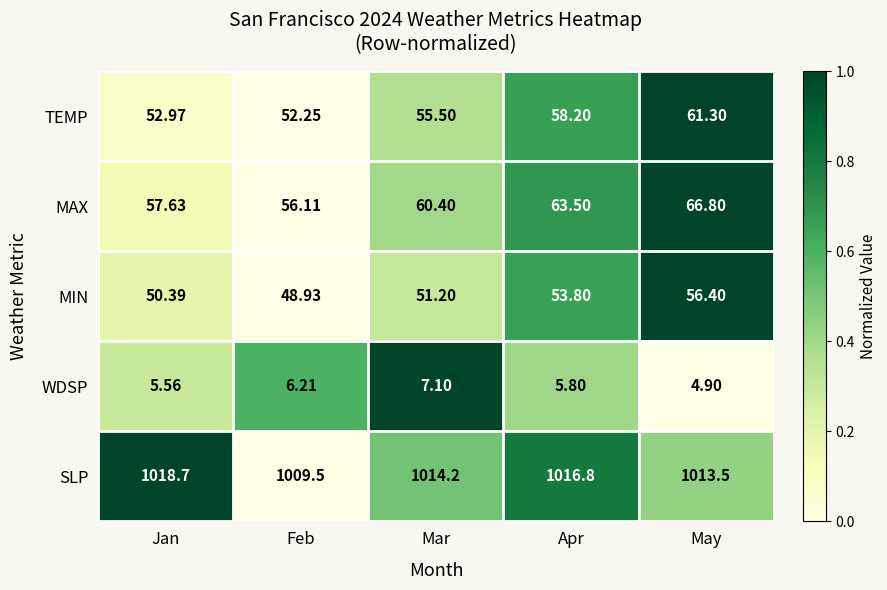

At which label does MIN first exceed 51?

Mar